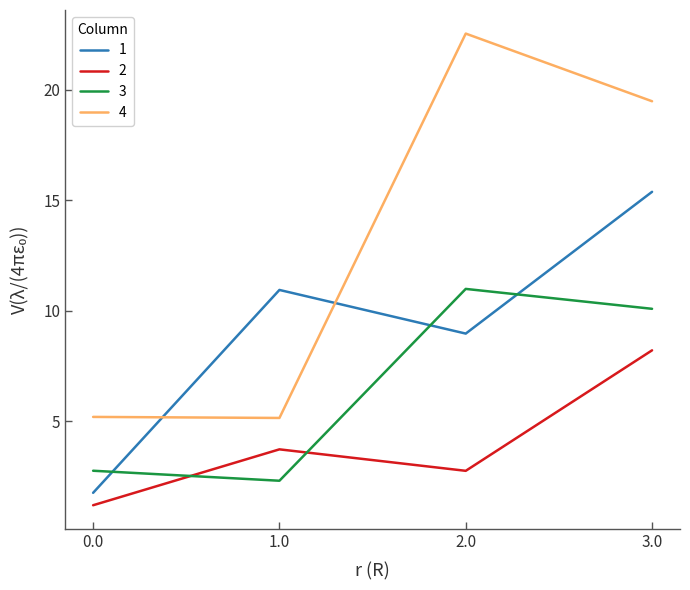

Which series has the largest range (max minus min)?

4